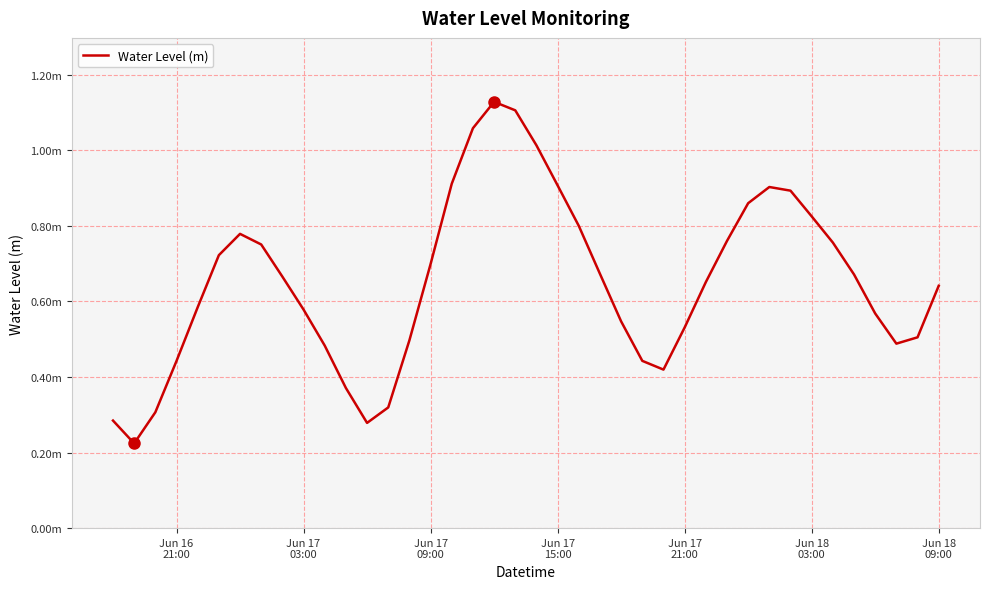

What is the sum of all values?

26.1